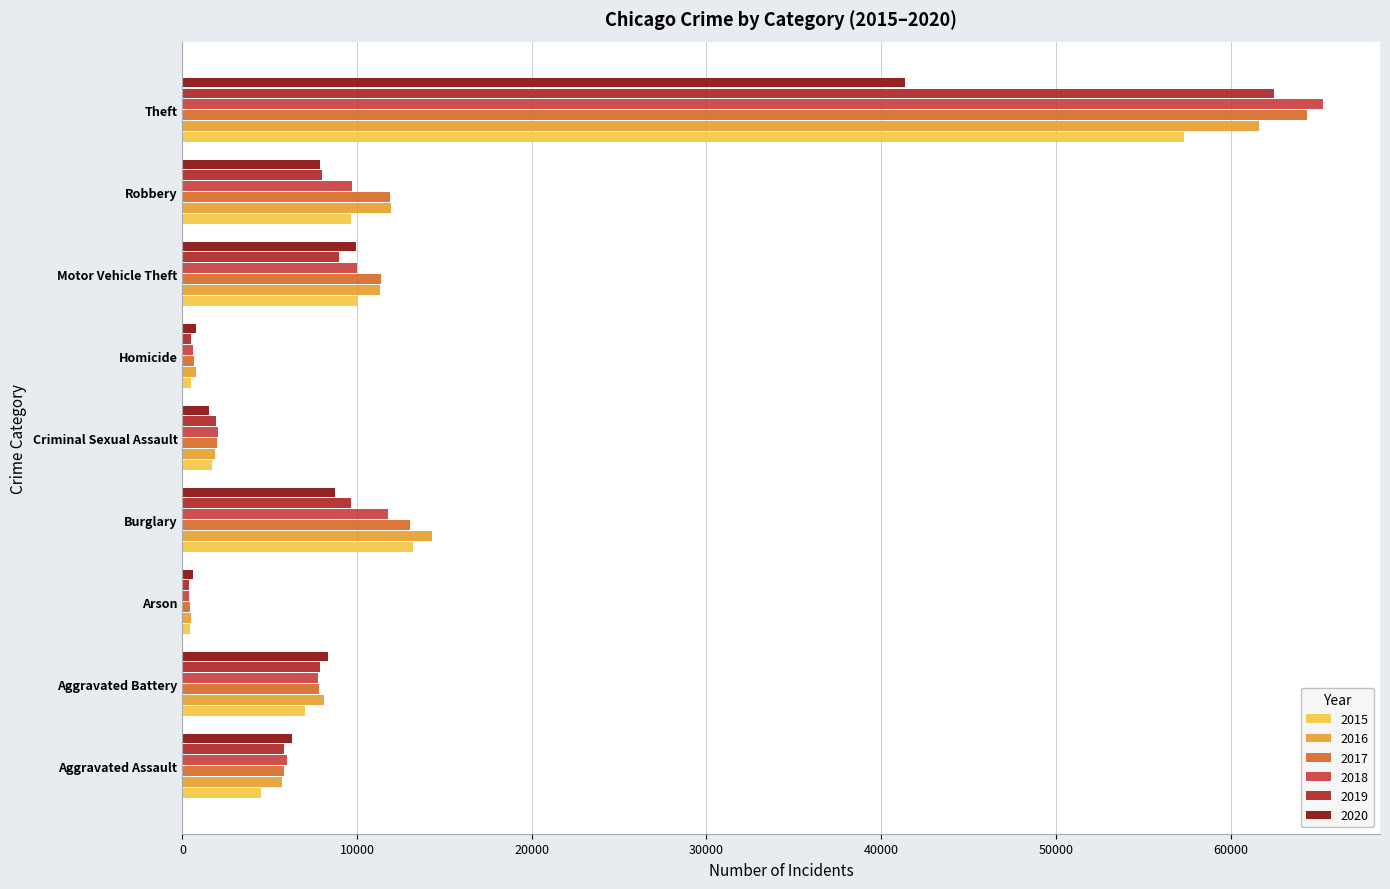

Which series has the largest range (max minus min)?

2018